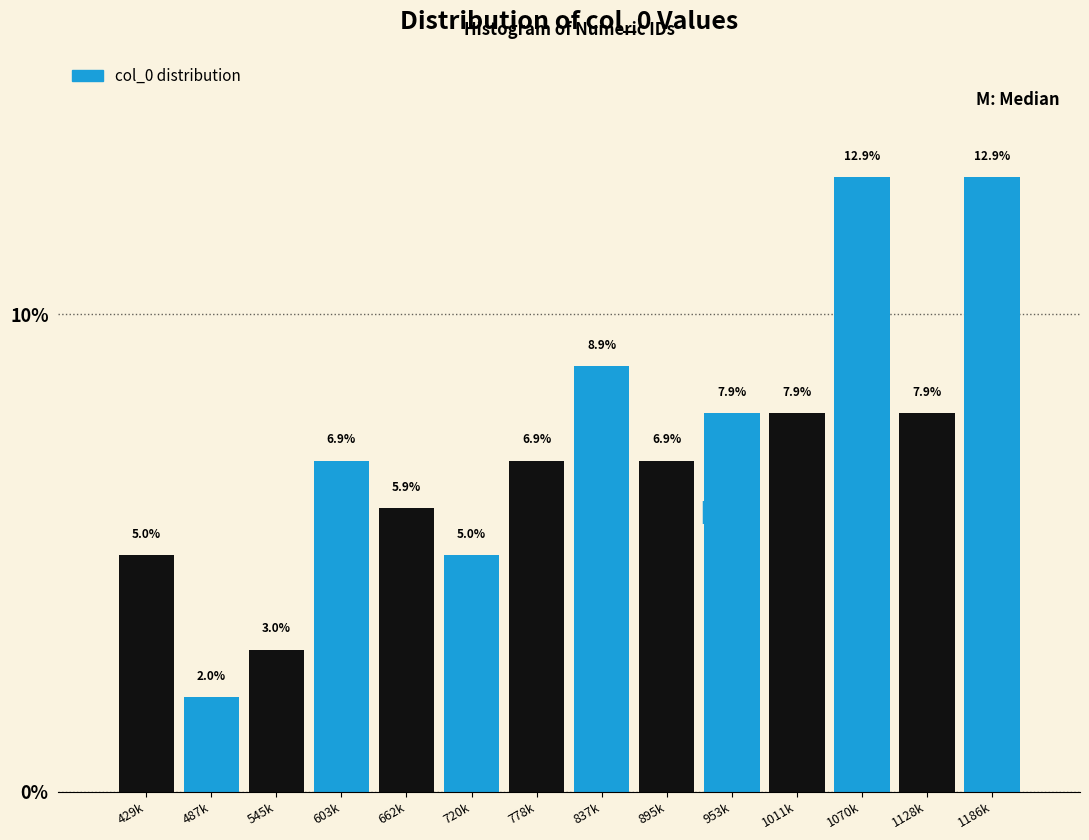

Reading left to right, transcribe all the data shown in this chart.

429k=5.0	487k=2.0	545k=3.0	603k=6.9	662k=5.9	720k=5.0	778k=6.9	837k=8.9	895k=6.9	953k=7.9	1011k=7.9	1070k=12.9	1128k=7.9	1186k=12.9